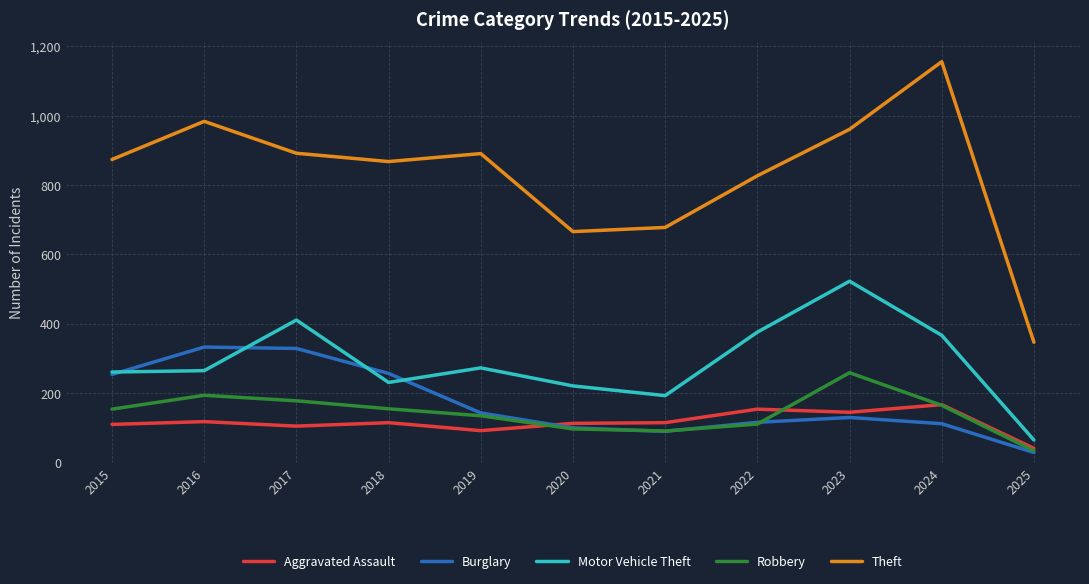

What is the minimum value for Motor Vehicle Theft?

65